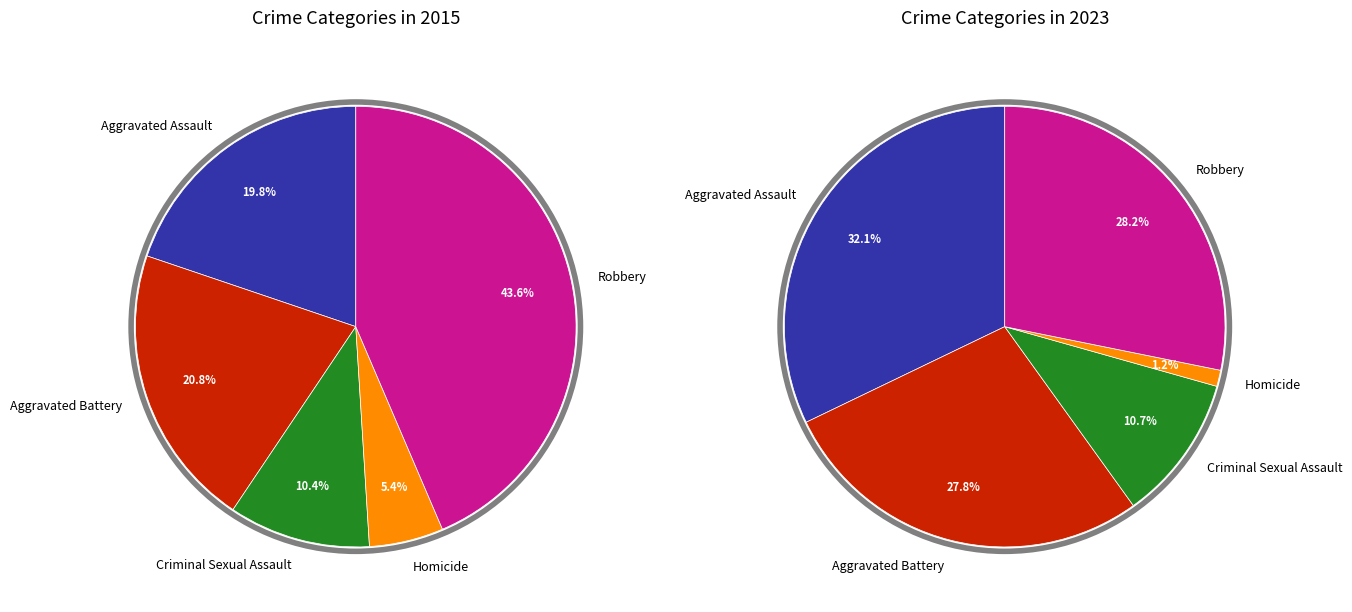

To the nearest percent, what is the average slice percentage?

20%